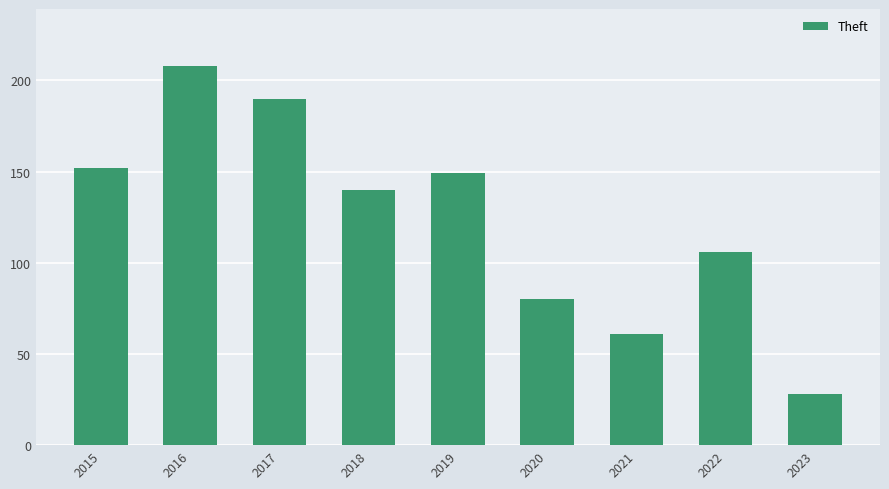

What is the sum of the values at 2016 and 2015?

360